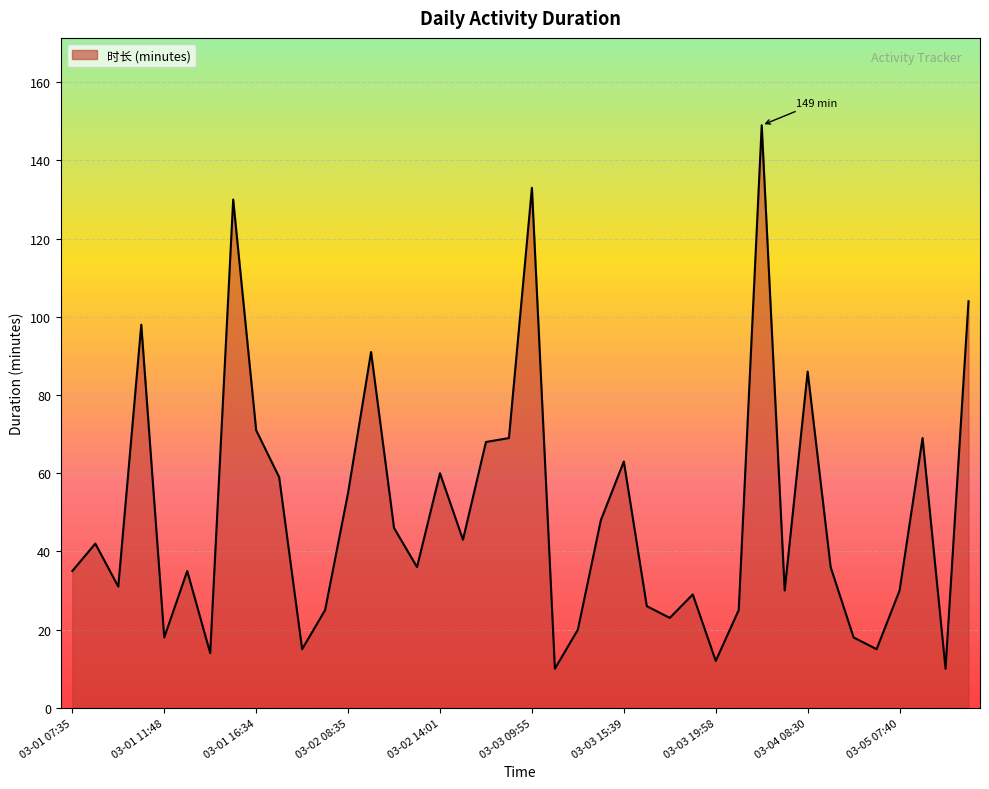

What is the difference between the maximum and minimum values?

139